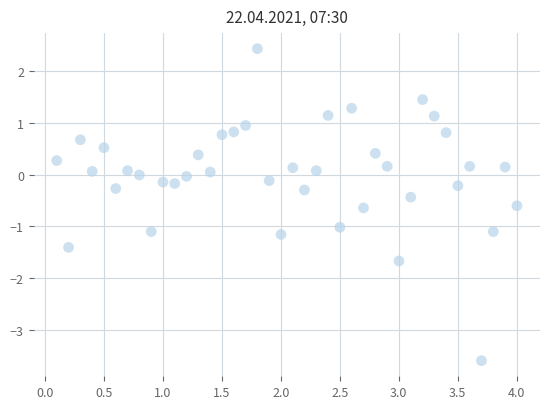

What is the range of Y values (max minus min)?

6.0